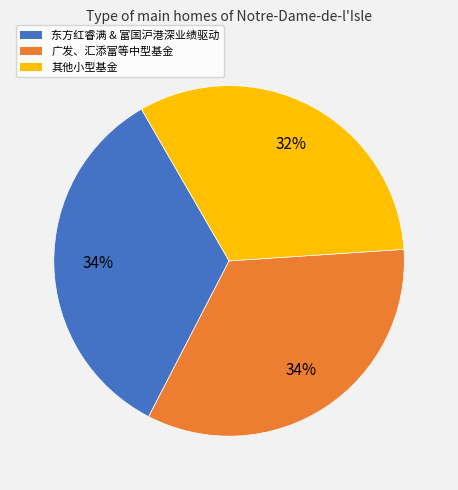

Is there any slice that represents more than half of the pie?

No